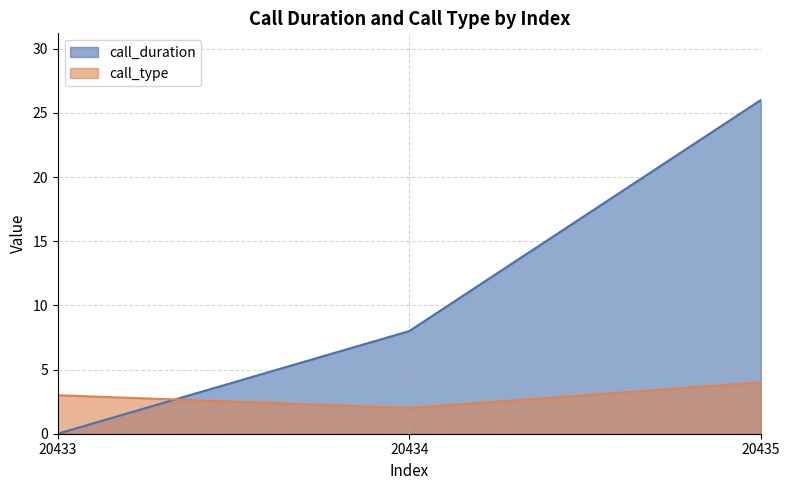

Reading right to left, extract all data points from this chart.

call_duration: 26	8	0
call_type: 4	2	3